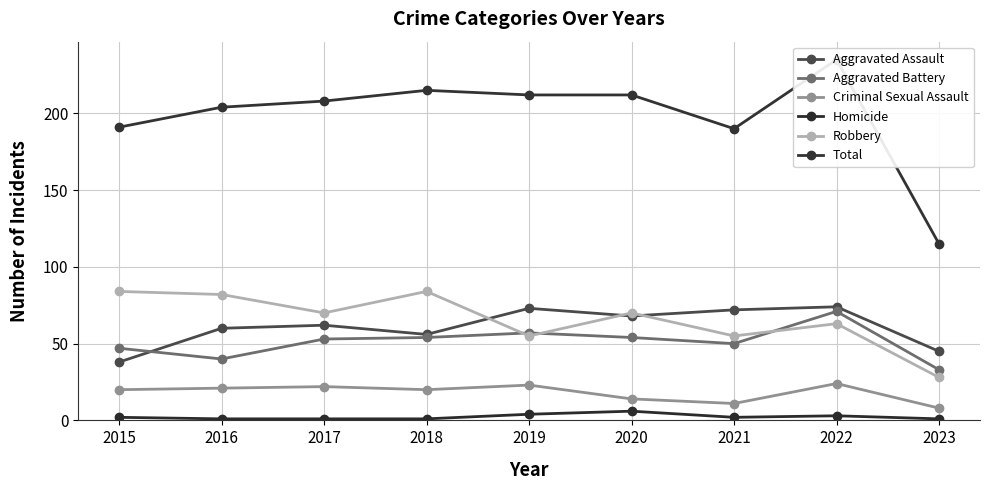

How many interior local peaks does the Homicide series have?

2